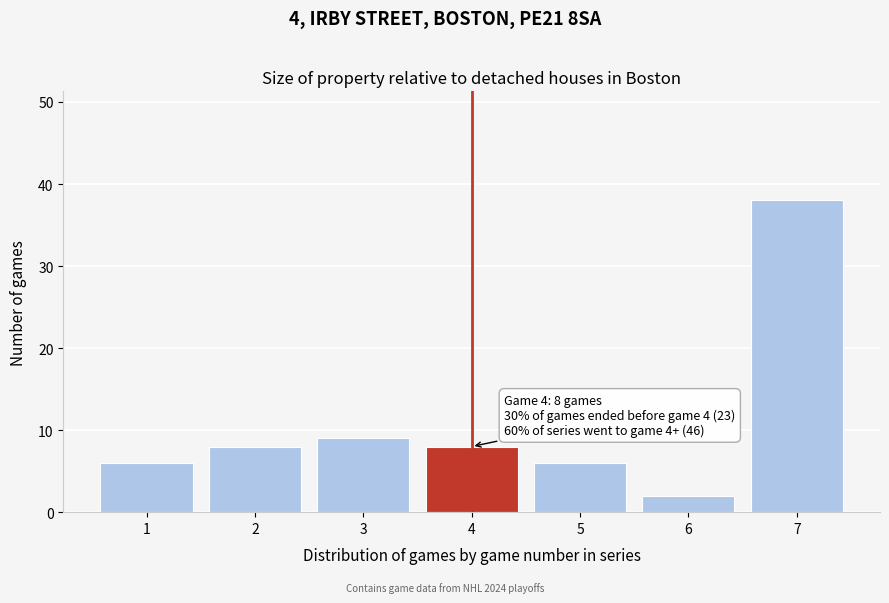

Reading right to left, transcribe all the data shown in this chart.

7=38	6=2	5=6	4=8	3=9	2=8	1=6